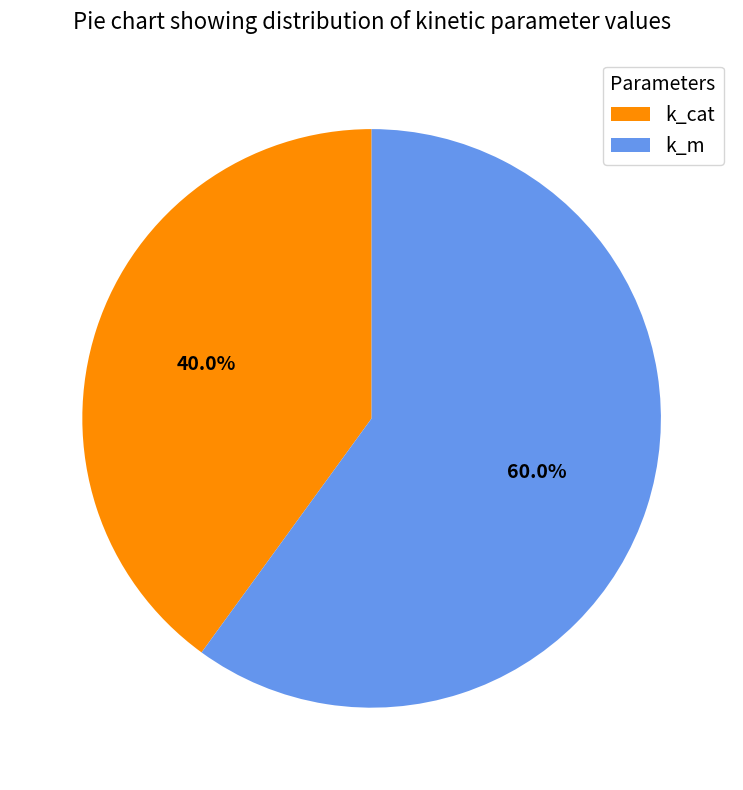

To the nearest percent, what is the average slice percentage?

50%